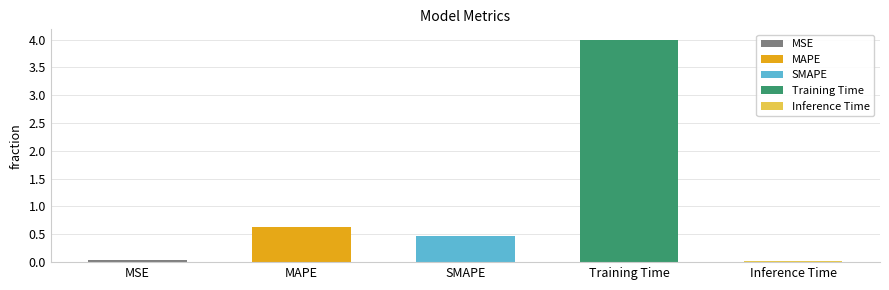

At which category does the chart reach its peak across all series?

Training Time